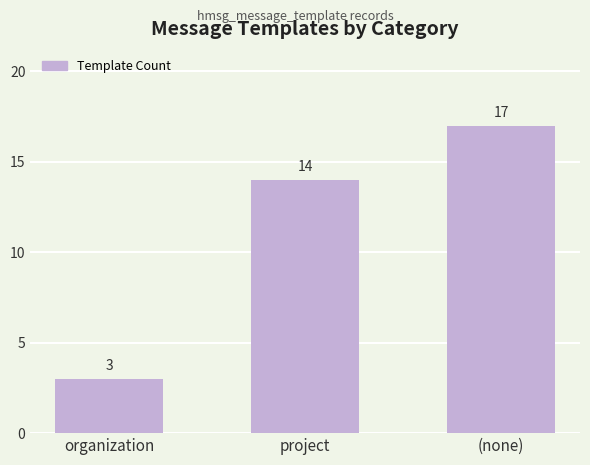

Which label corresponds to the smallest value in the chart?

organization